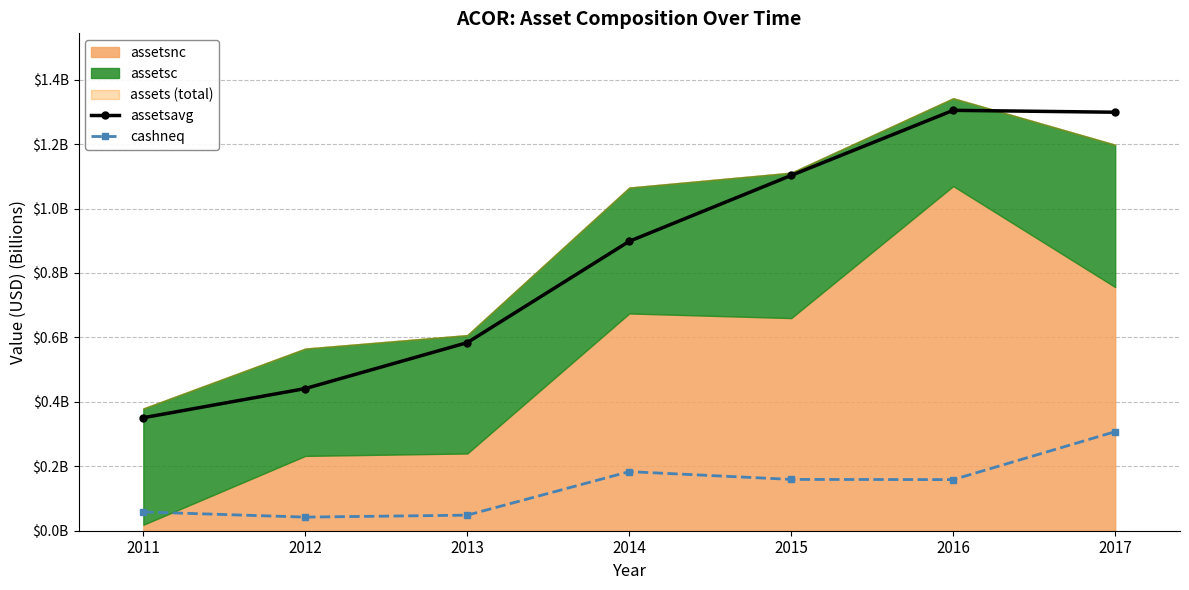

What is the difference between the highest and lowest values at 2017?

1.0